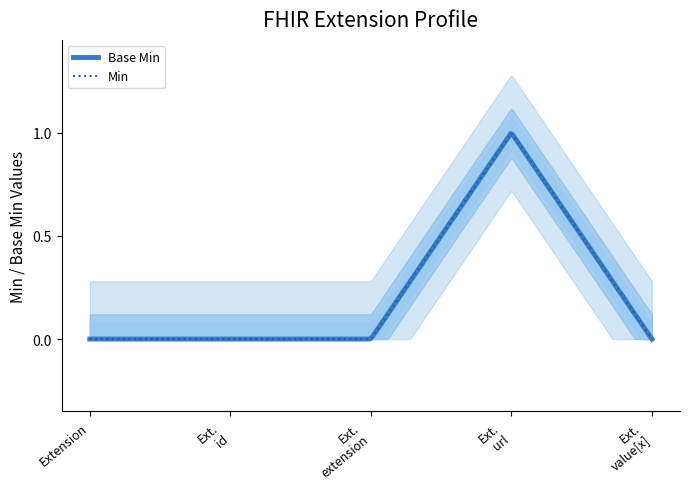

Is this an area chart (filled region under the line)?

No